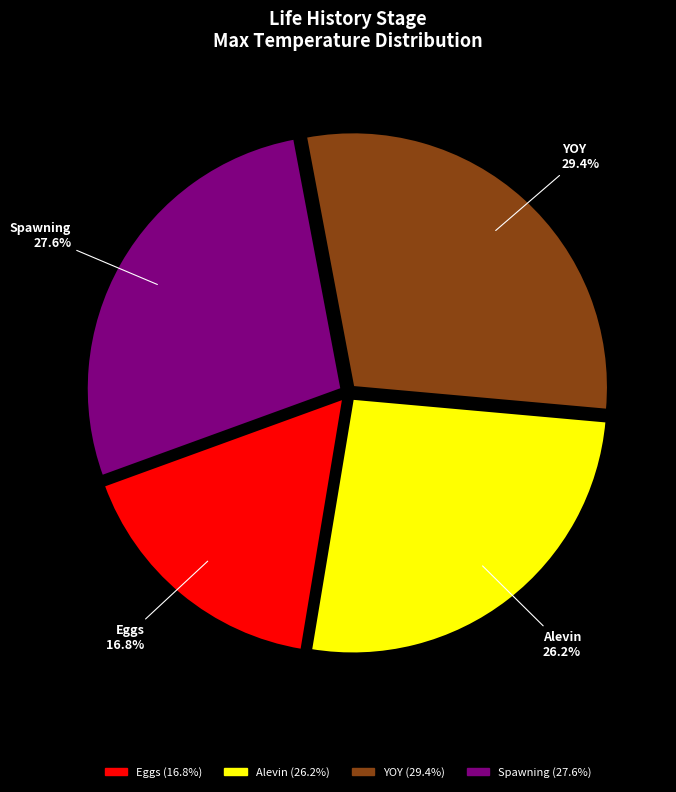

To the nearest percent, what percentage of the pie is Spawning?

28%